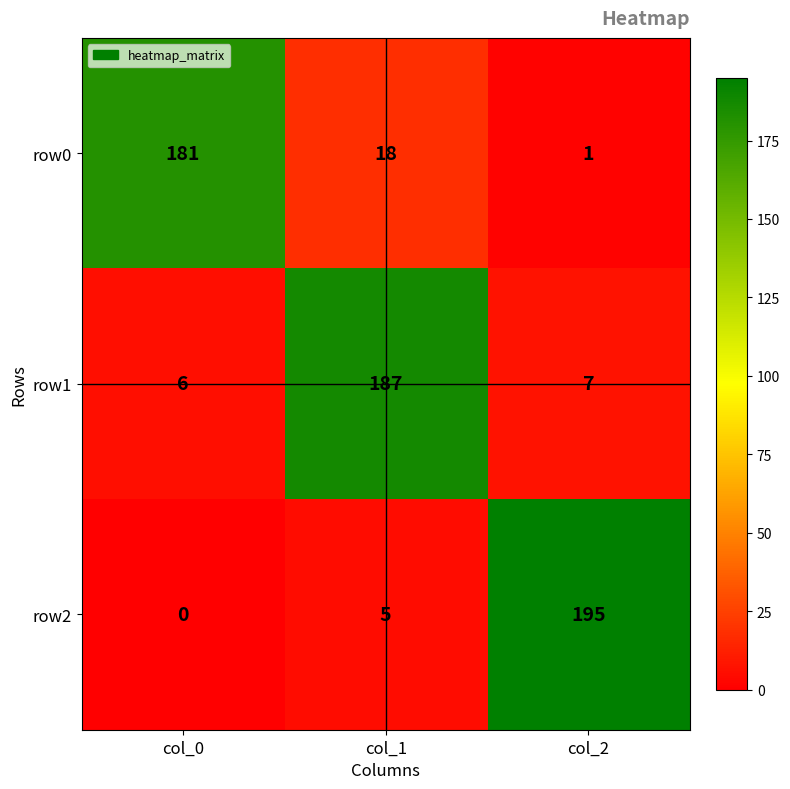

How many values in the row0 series are below 18?

1